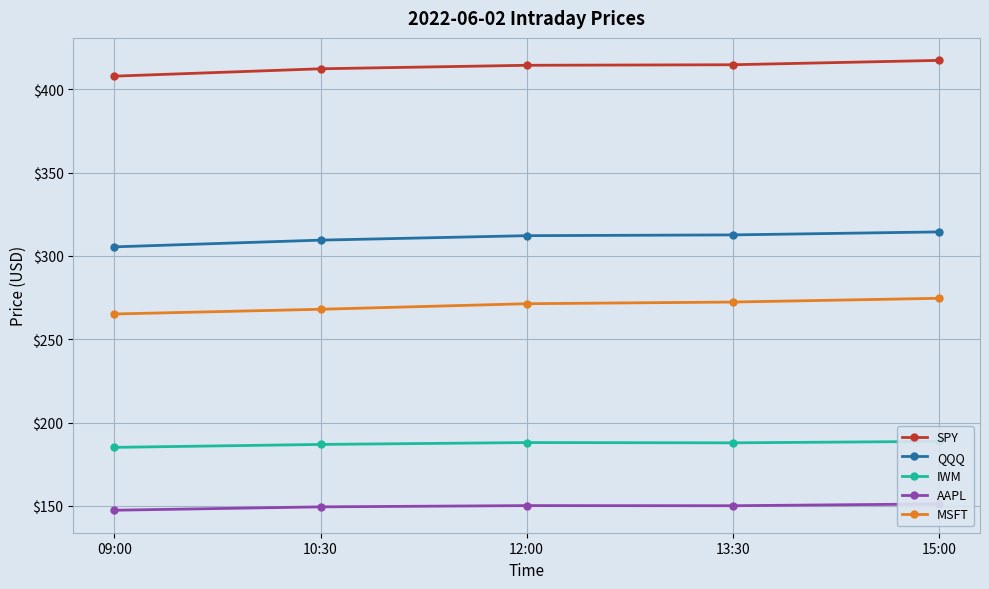

True or false: QQQ and SPY cross at least once.

False